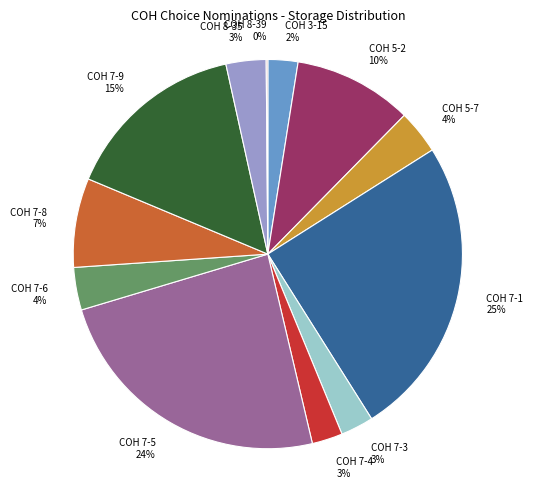

True or false: COH 5-2 accounts for 10% of the total.

True